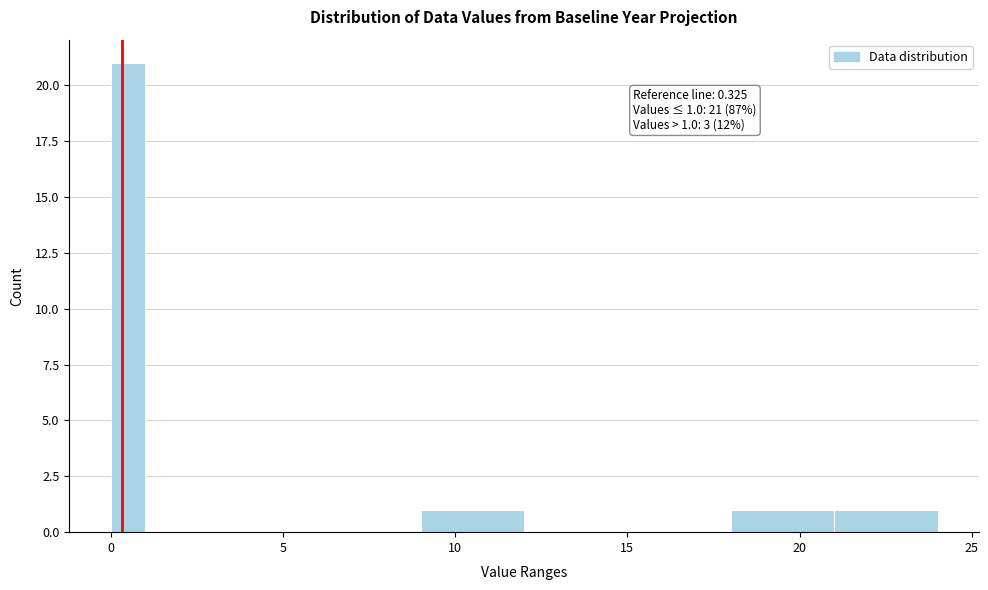

Read against the x-axis, roughly where is the centre of the tallest bar?

0.5